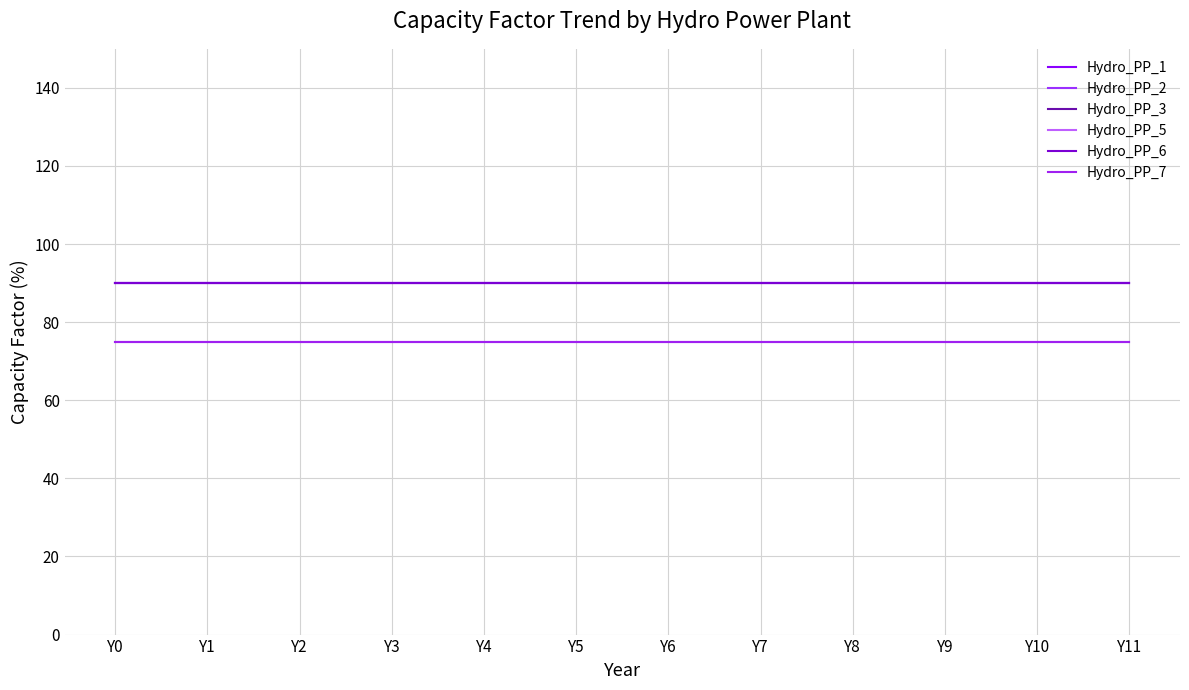

Rank the categories by Hydro_PP_2 value from highest to lowest.

Y0, Y1, Y2, Y3, Y4, Y5, Y6, Y7, Y8, Y9, Y10, Y11